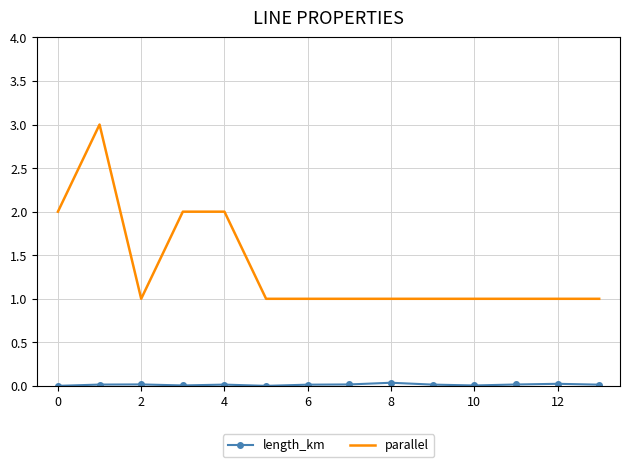

Which series has the largest range (max minus min)?

parallel